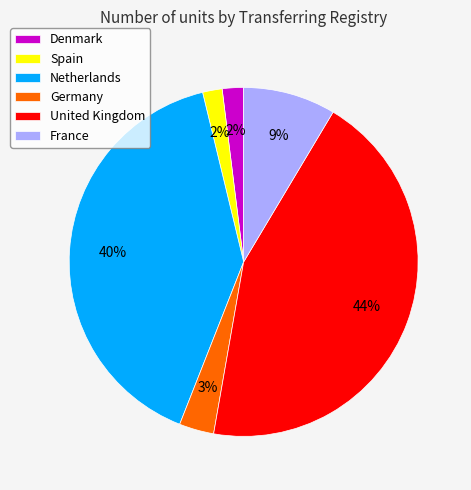

Combined, do Netherlands and Denmark account for over 50%?

No